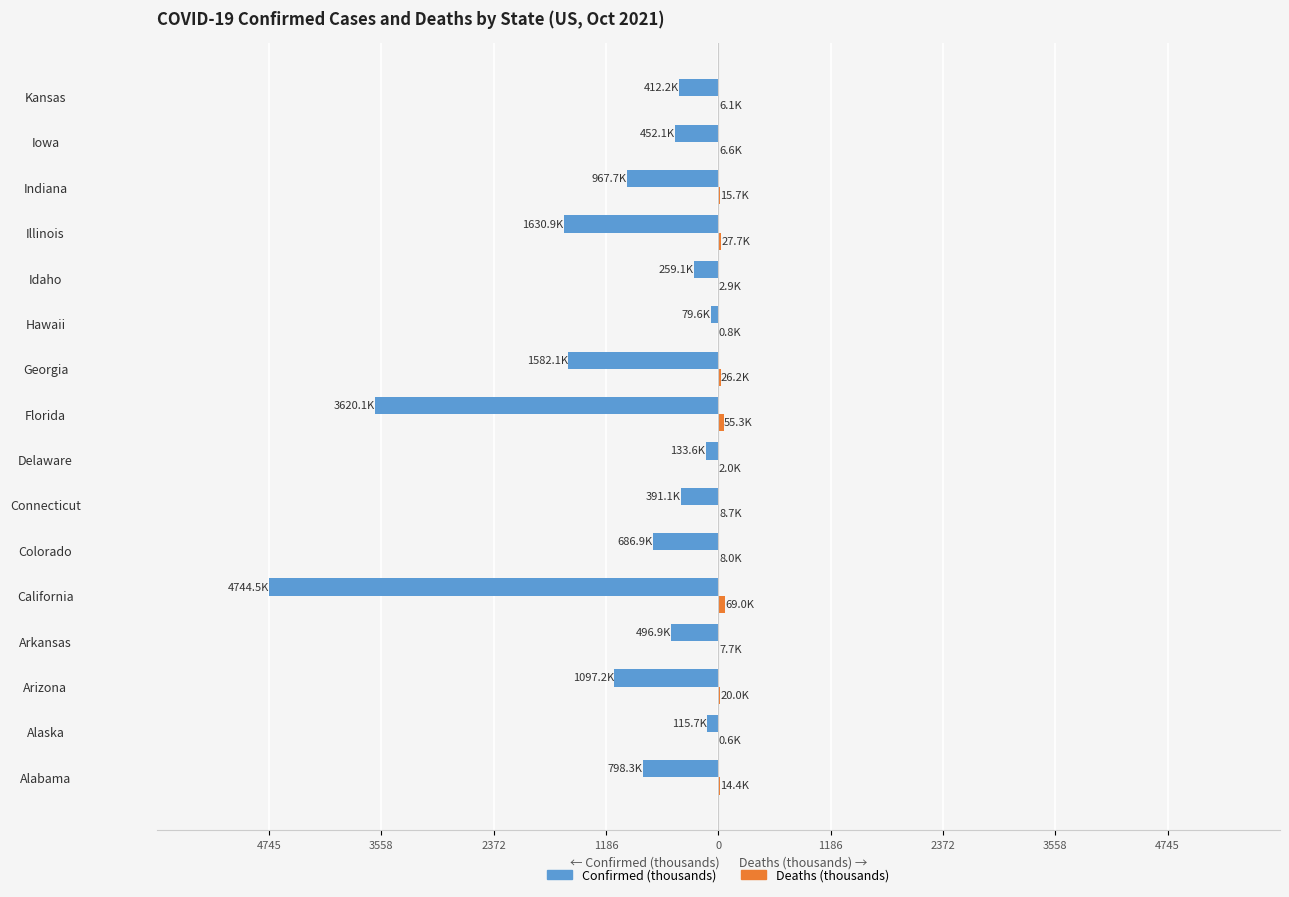

How many groups of bars are there?

16